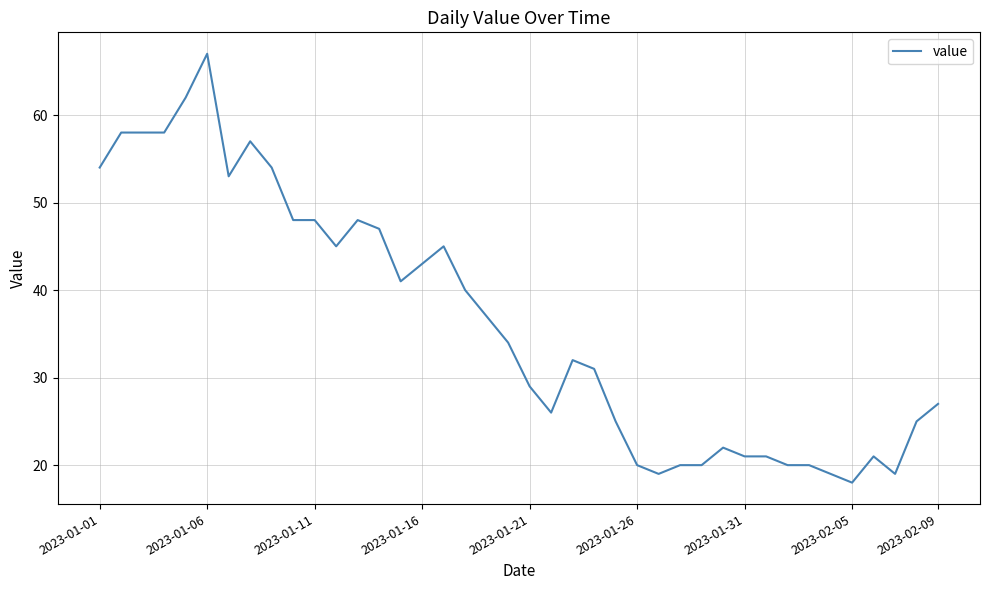

What is the greatest value displayed?

67